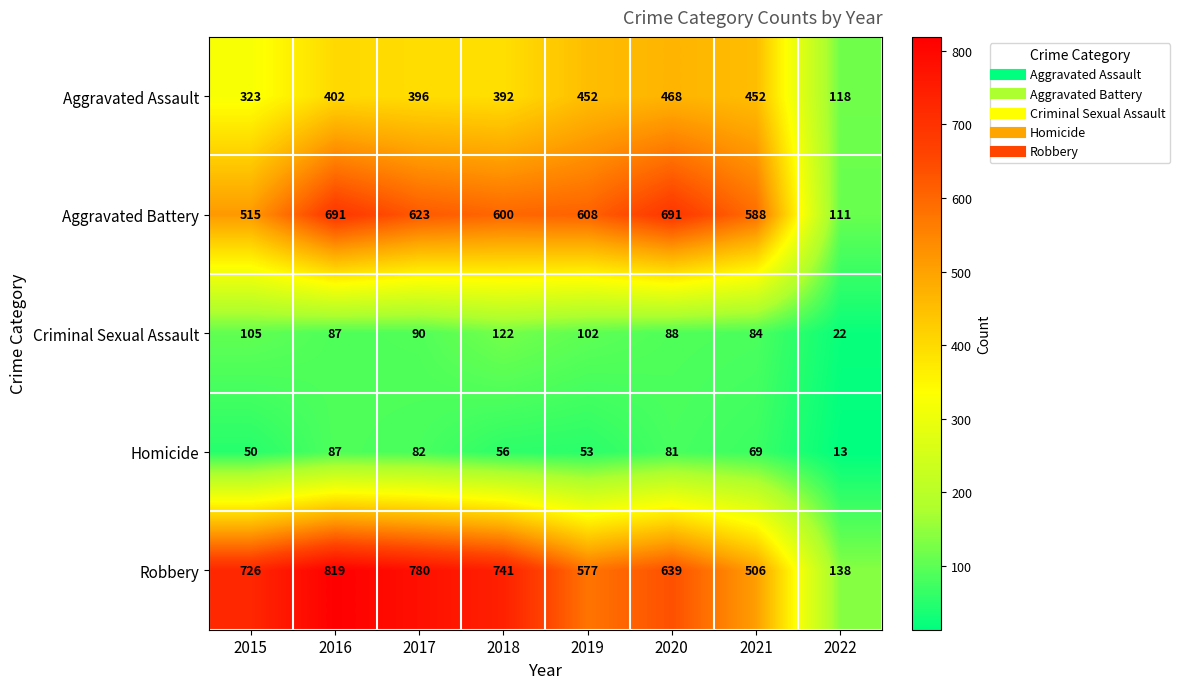

At which label does Aggravated Assault reach its peak?

2020